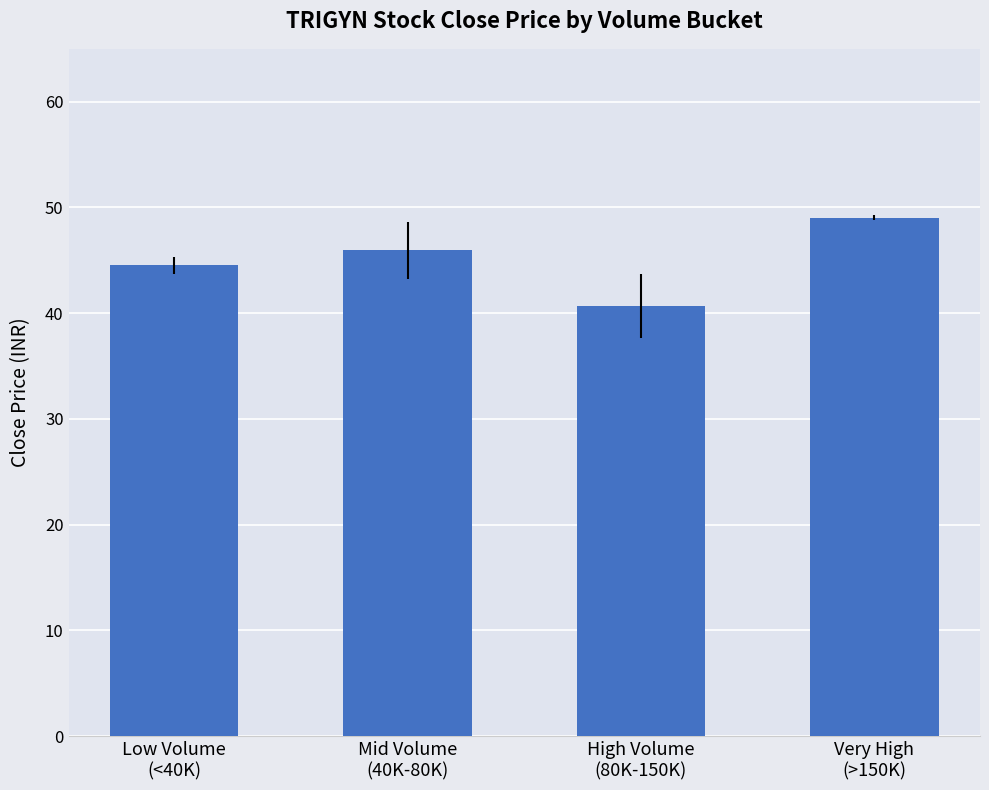

Which category has the lowest value across all series?

High Volume
(80K-150K)